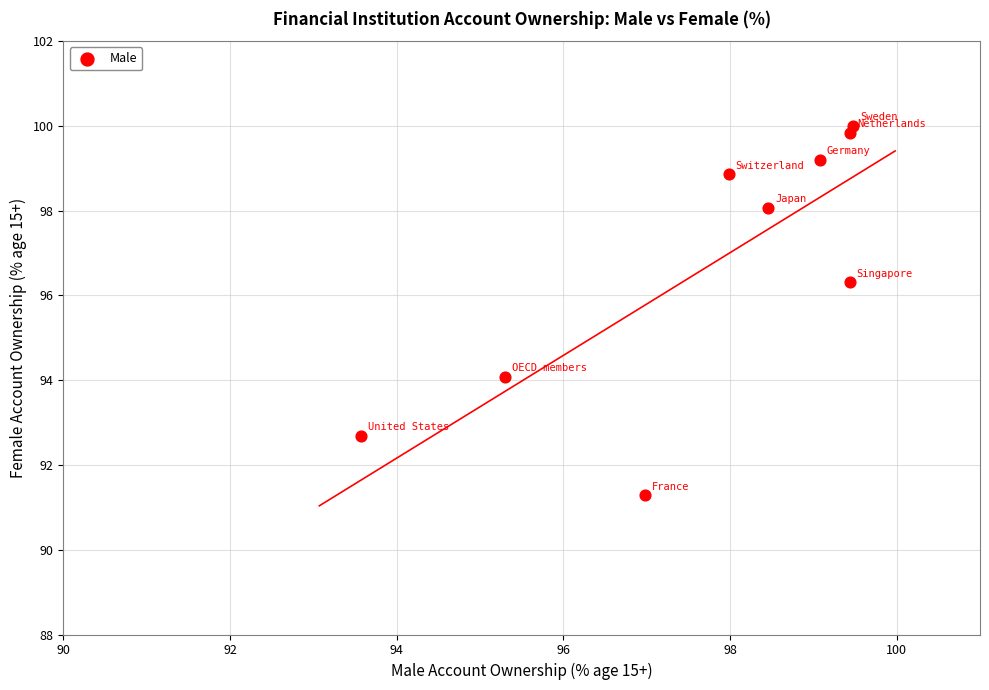

What is the range of Y values (max minus min)?

8.7